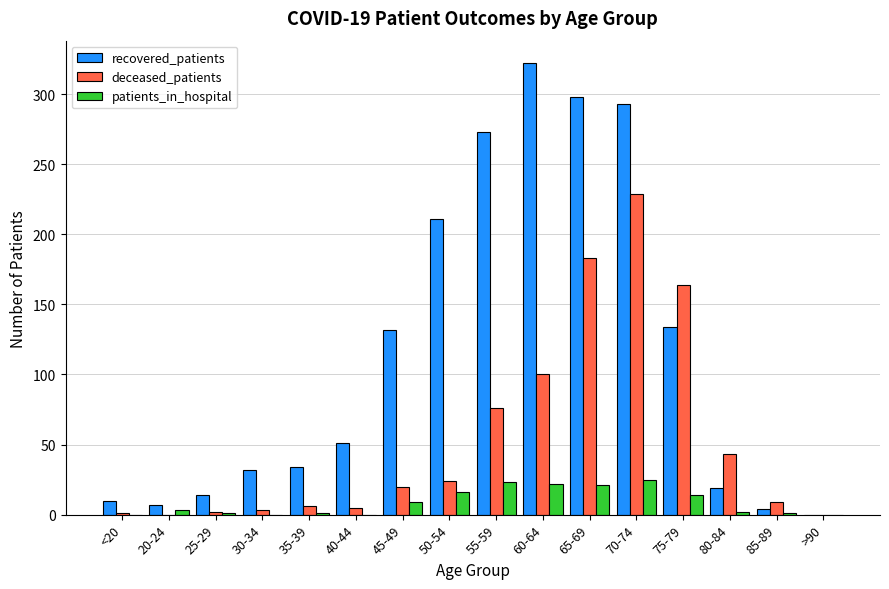

Is the value of recovered_patients at 35-39 greater than the value of patients_in_hospital at 60-64?

Yes